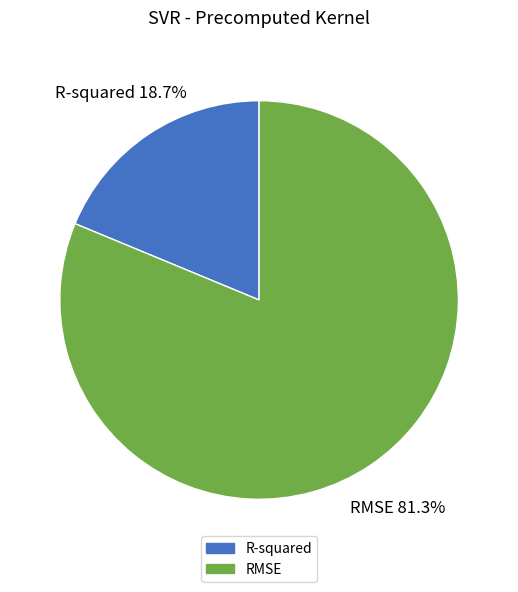

Which has a higher value, RMSE or R-squared?

RMSE